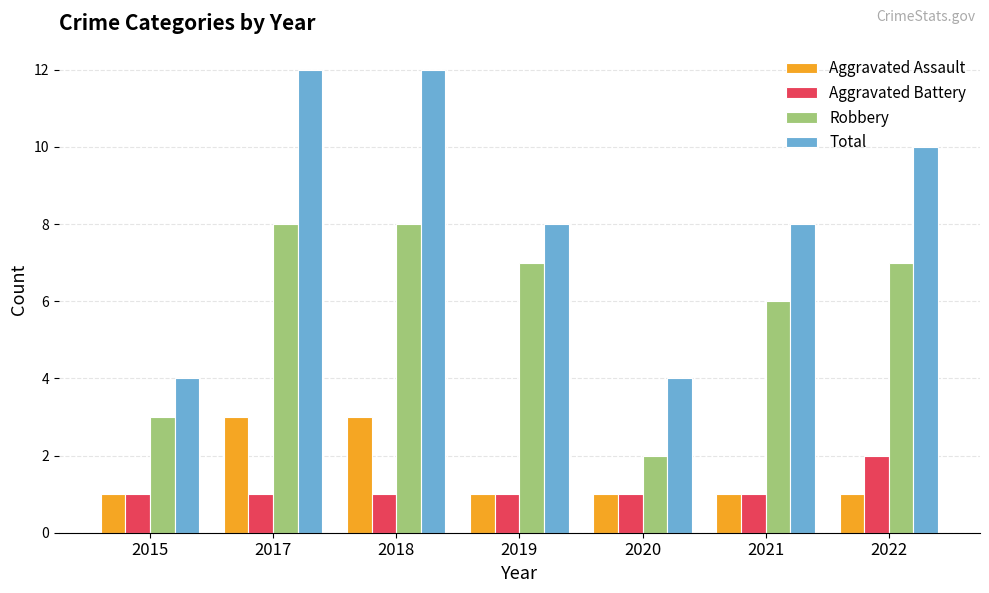

What is the value of the Total bar at the 5th from the left?

4